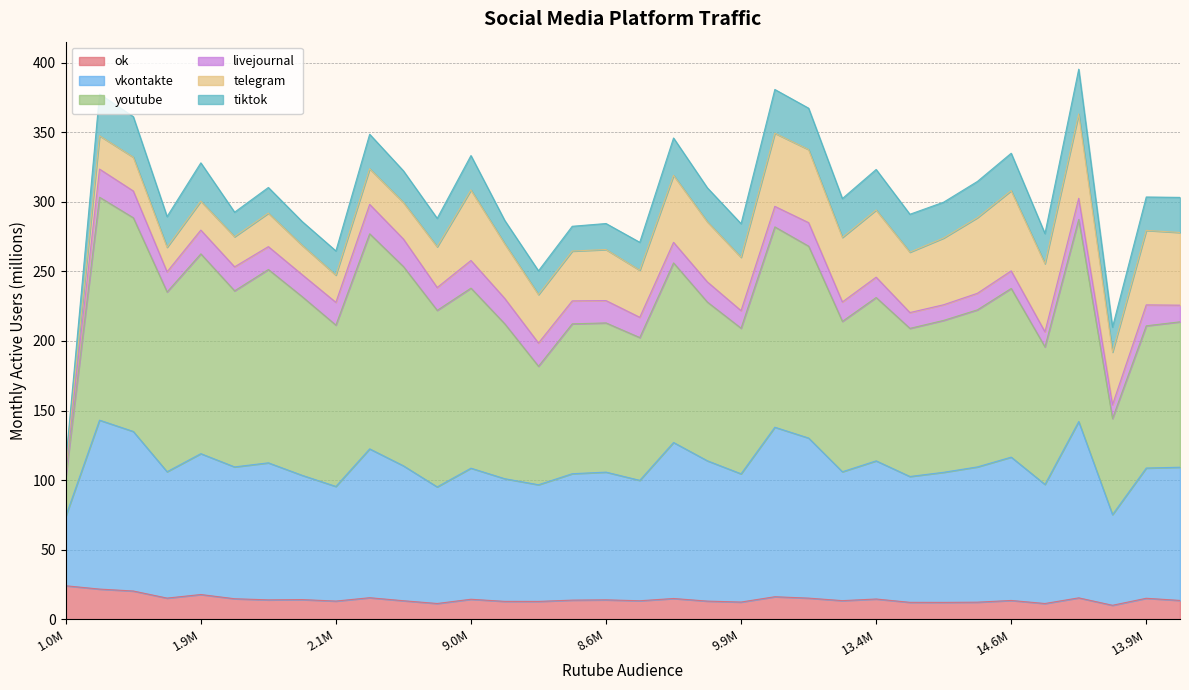

At which category does youtube reach its first local peak?

1816514